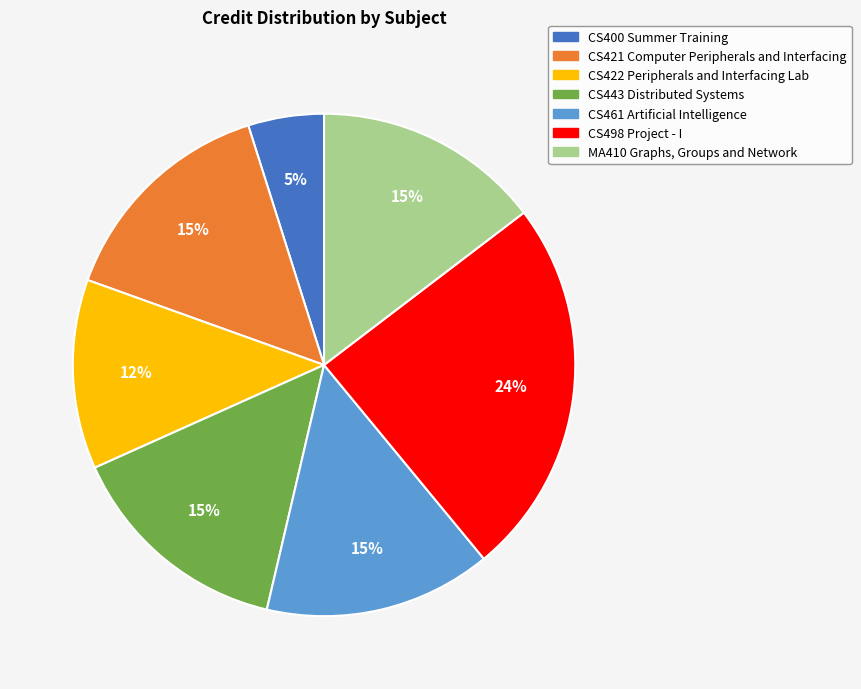

What percentage is the CS400 Summer Training slice, to the nearest percent?

5%